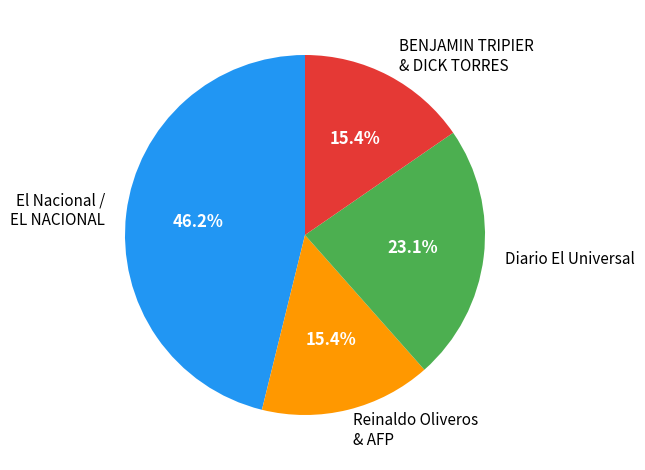

How many segments does this pie chart have?

4